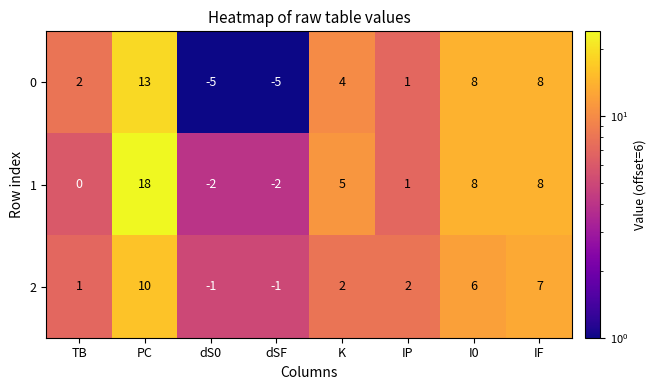

What is the greatest value displayed?

18